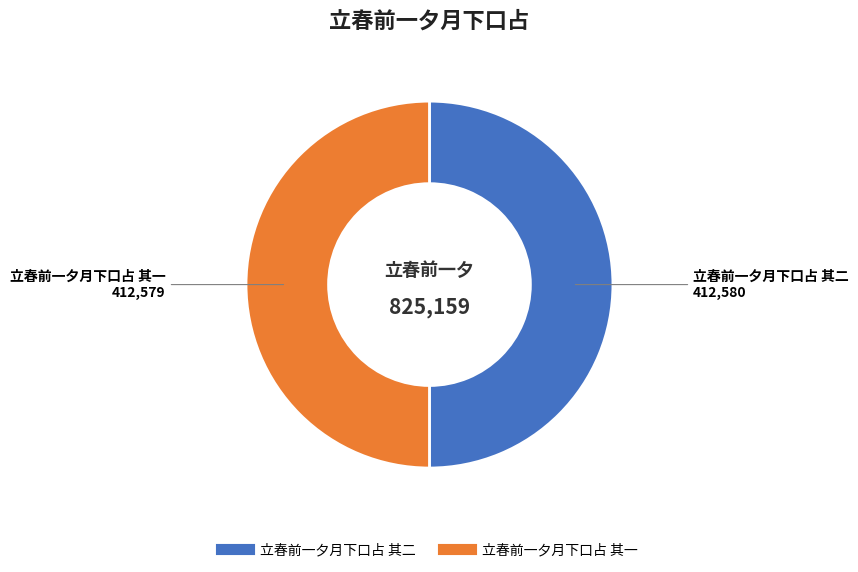

What is the ratio of the value at 立春前一夕月下口占 其一 to the value at 立春前一夕月下口占 其二?

1.0